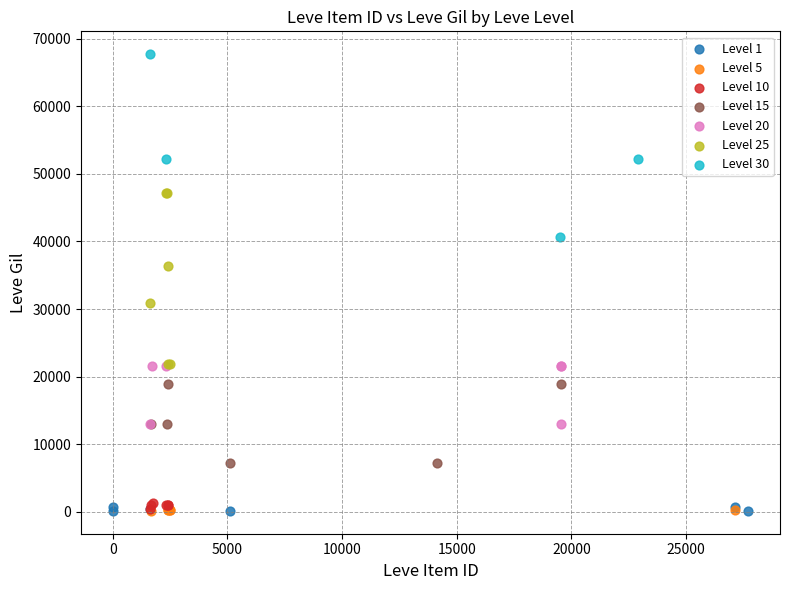

What are all the series names shown in the legend?

Level 1, Level 5, Level 10, Level 15, Level 20, Level 25, Level 30